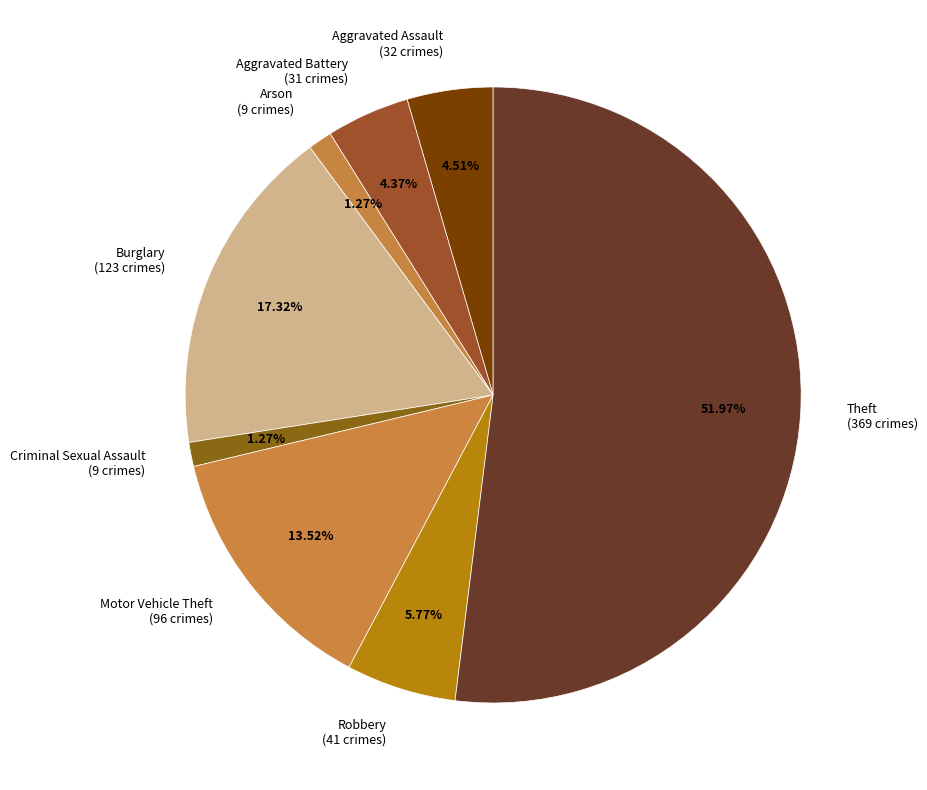

What is the largest slice in the pie chart?

Theft